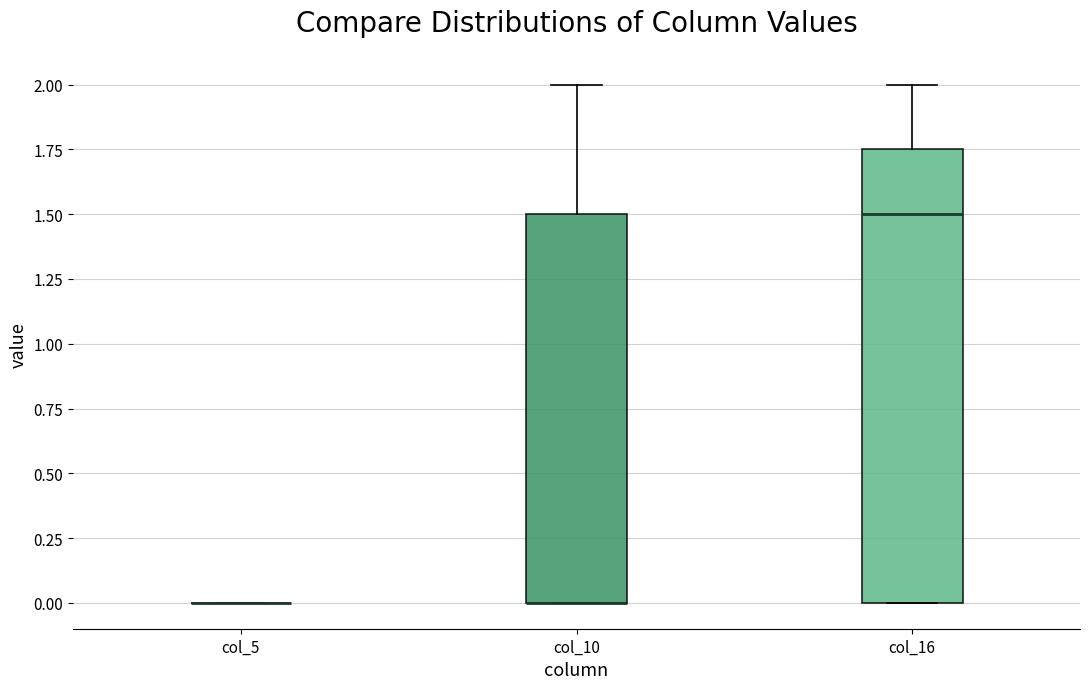

Which box is the tallest, from its lower edge to its upper edge?

col_16